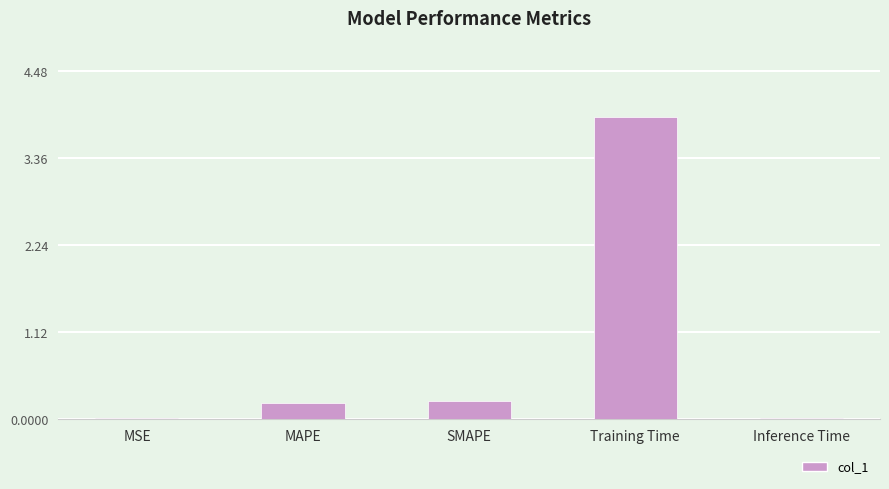

Are the bars grouped side by side (vs. stacked)?

No